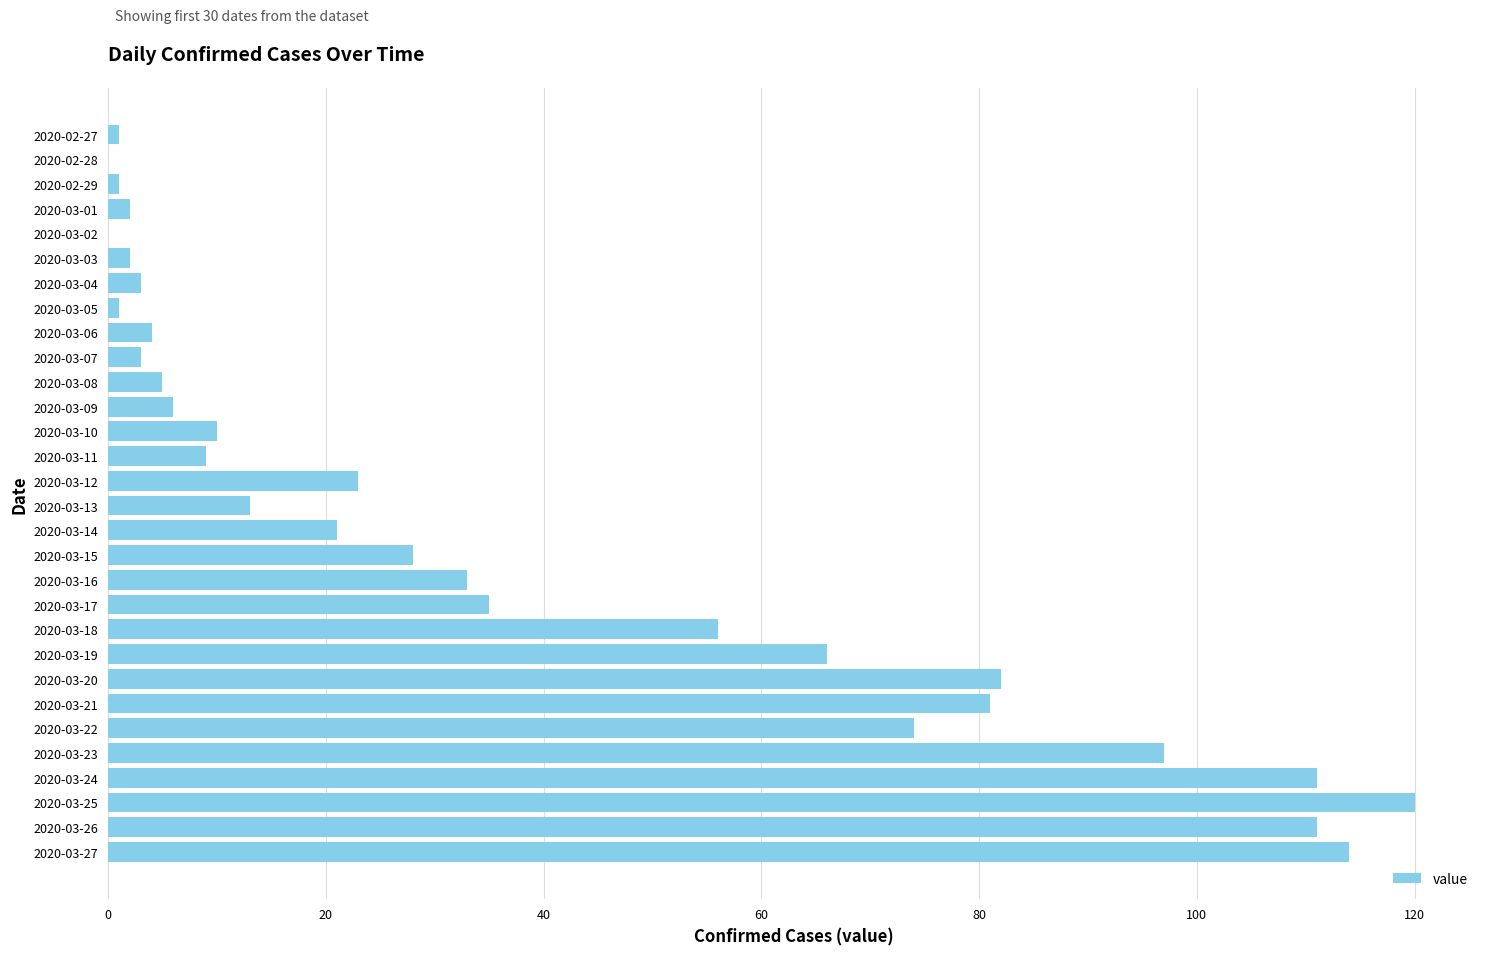

Approximately how many times larger is the value at 2020-03-21 compared to 2020-03-04?

27.0